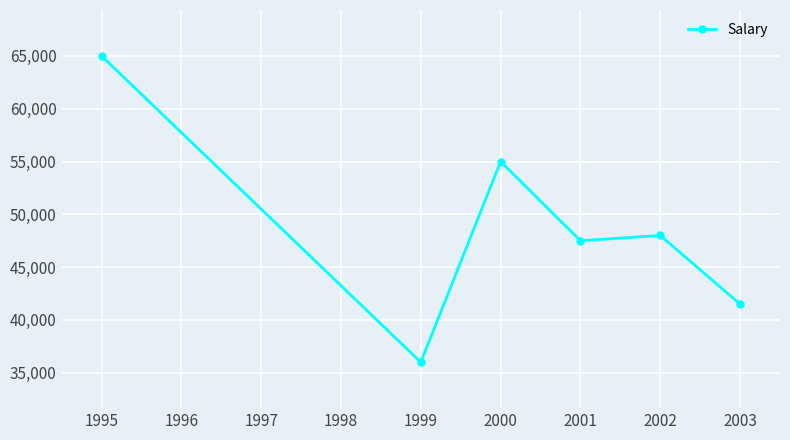

Rank the categories by value from highest to lowest.

1995, 2000, 2002, 2001, 2003, 1999